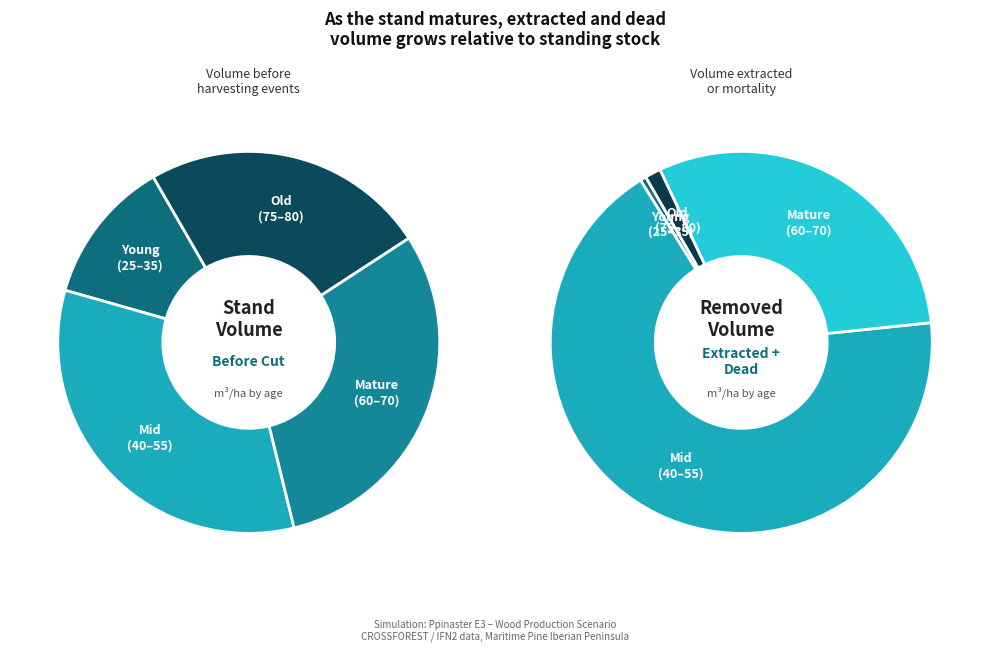

What percentage is NOT represented by 50?

90.6%